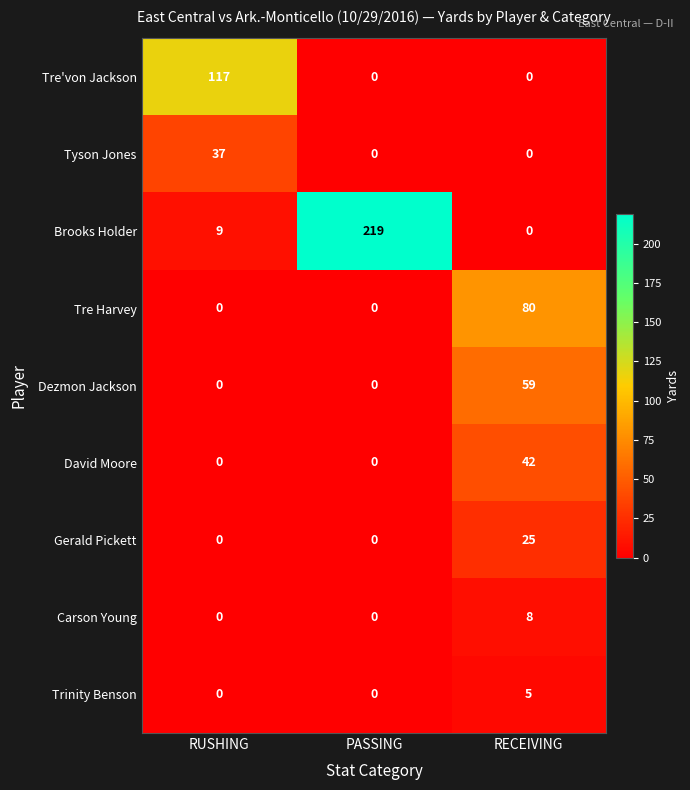

At which category does the chart reach its peak across all series?

PASSING